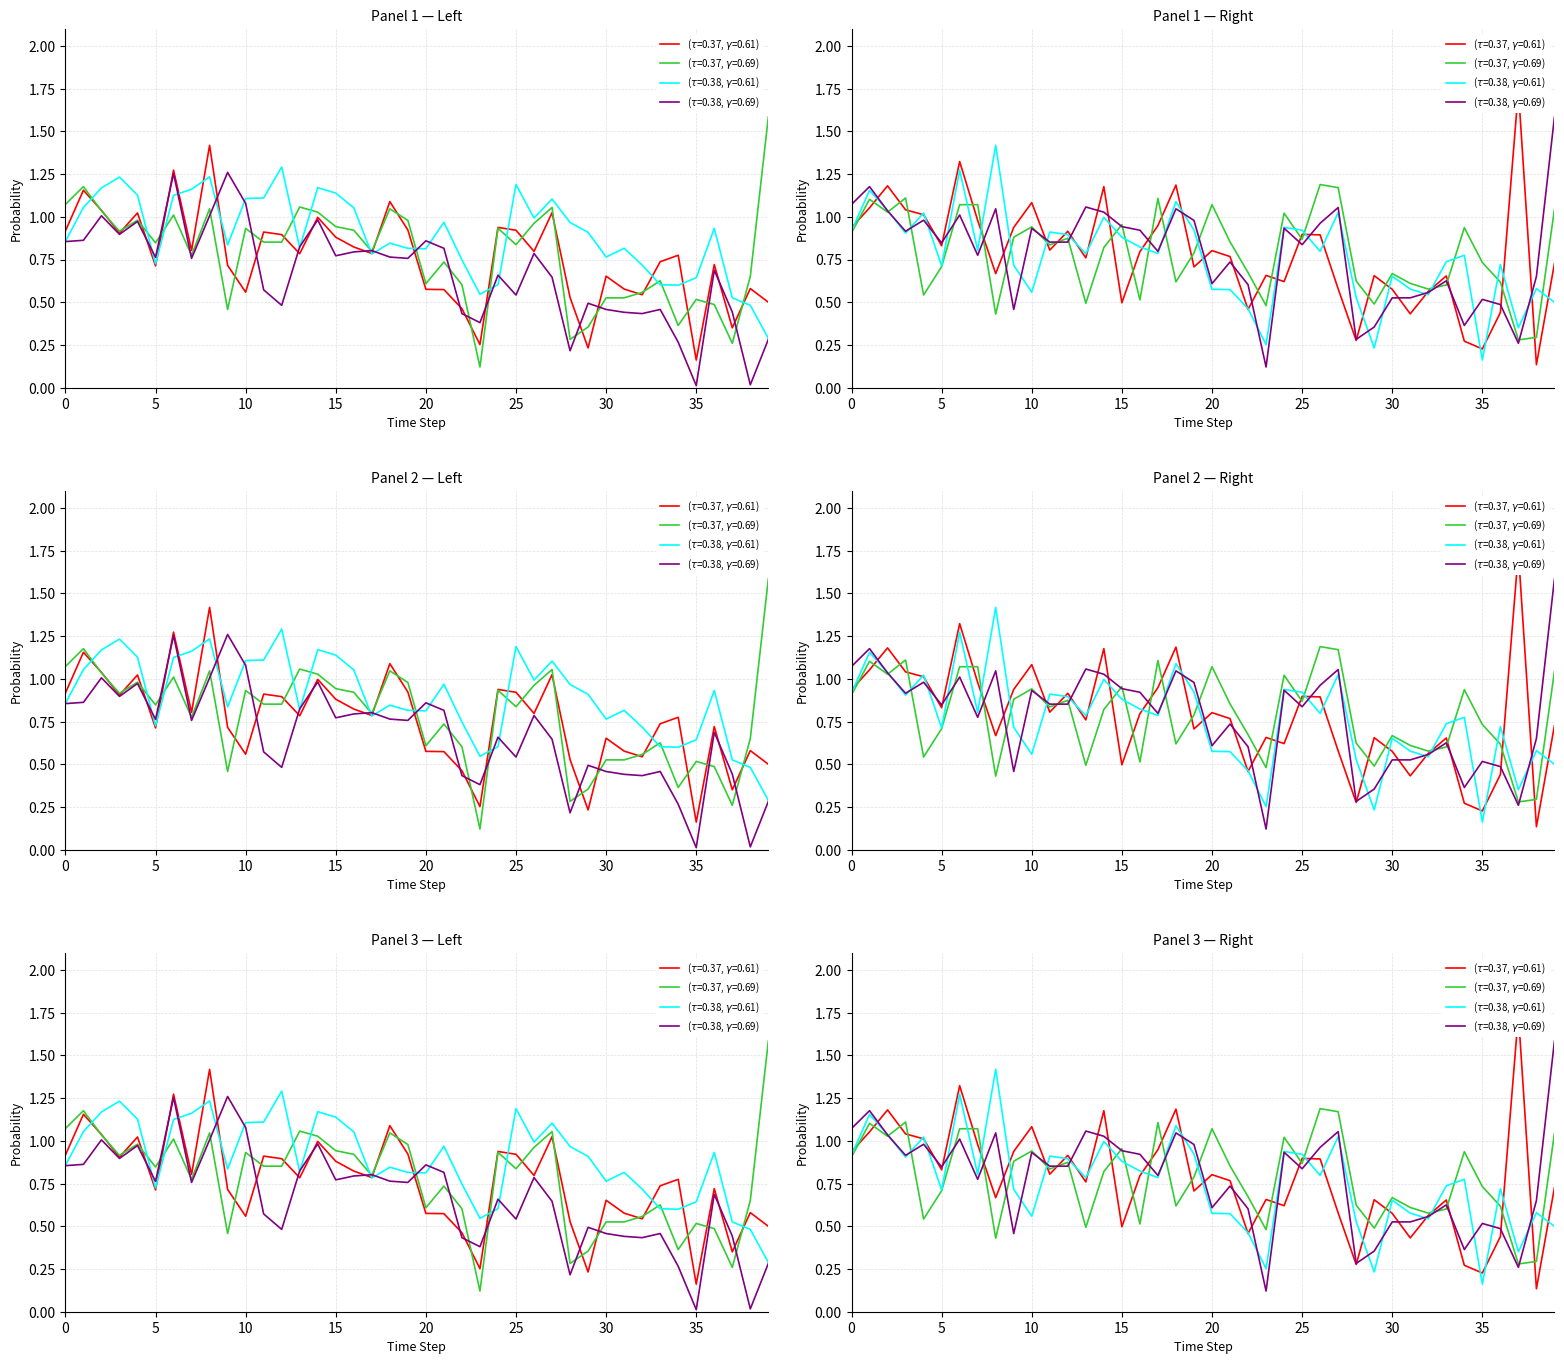

Reading left to right, what are all the values shown in this chart?

col_17: 0.9	1.2	1.0	0.9	1.0	0.7	1.3	0.8	1.4	0.7	0.6	0.9	0.9	0.8	1.0	0.9	0.8	0.8	1.1	0.9	0.6	0.6	0.5	0.3	0.9	0.9	0.8	1.0	0.5	0.2	0.7	0.6	0.5	0.7	0.8	0.2	0.7	0.4	0.6	0.5
col_18: 1.1	1.2	1.0	0.9	1.0	0.8	1.0	0.8	1.0	0.5	0.9	0.9	0.9	1.1	1.0	0.9	0.9	0.8	1.0	1.0	0.6	0.7	0.6	0.1	0.9	0.8	1.0	1.1	0.3	0.4	0.5	0.5	0.6	0.6	0.4	0.5	0.5	0.3	0.7	1.6
col_2: 0.9	1.1	1.2	1.2	1.1	0.7	1.1	1.2	1.2	0.8	1.1	1.1	1.3	0.8	1.2	1.1	1.1	0.8	0.8	0.8	0.8	1.0	0.7	0.5	0.6	1.2	1.0	1.1	1.0	0.9	0.8	0.8	0.7	0.6	0.6	0.6	0.9	0.5	0.5	0.3
col_10: 0.9	0.9	1.0	0.9	1.0	0.8	1.3	0.8	1.0	1.3	1.1	0.6	0.5	0.8	1.0	0.8	0.8	0.8	0.8	0.8	0.9	0.8	0.4	0.4	0.7	0.5	0.8	0.6	0.2	0.5	0.5	0.4	0.4	0.5	0.3	0.0	0.7	0.4	0.0	0.3
col_21: 0.9	1.1	1.0	1.1	0.5	0.7	1.1	1.1	0.4	0.9	0.9	0.8	0.9	0.5	0.8	1.0	0.5	1.1	0.6	0.8	1.1	0.9	0.7	0.5	1.0	0.9	1.2	1.2	0.6	0.5	0.7	0.6	0.6	0.6	0.9	0.7	0.6	0.3	0.3	1.0
col_14: 0.9	1.1	1.2	1.0	1.0	0.8	1.3	1.0	0.7	0.9	1.1	0.8	0.9	0.8	1.2	0.5	0.8	0.9	1.2	0.7	0.8	0.8	0.5	0.7	0.6	0.9	0.9	0.6	0.3	0.7	0.6	0.4	0.6	0.7	0.3	0.2	0.4	1.7	0.1	0.7